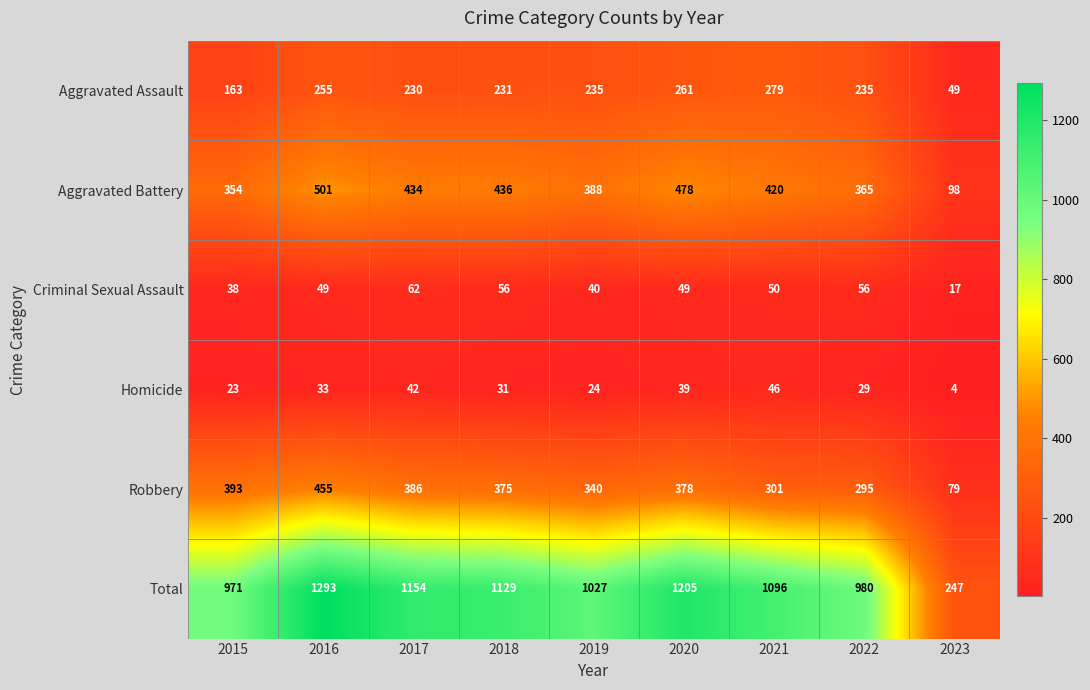

What is the total value across all series at 2019?

2054